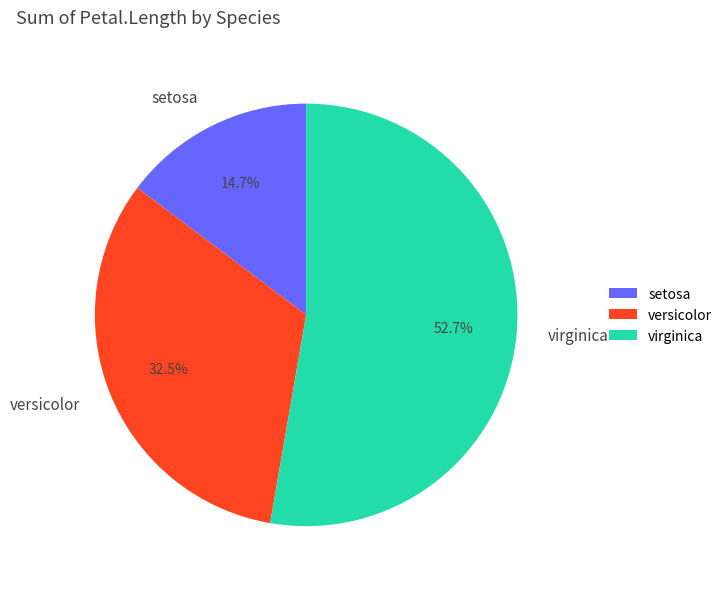

The virginica slice represents 53% of the pie. True or false?

True